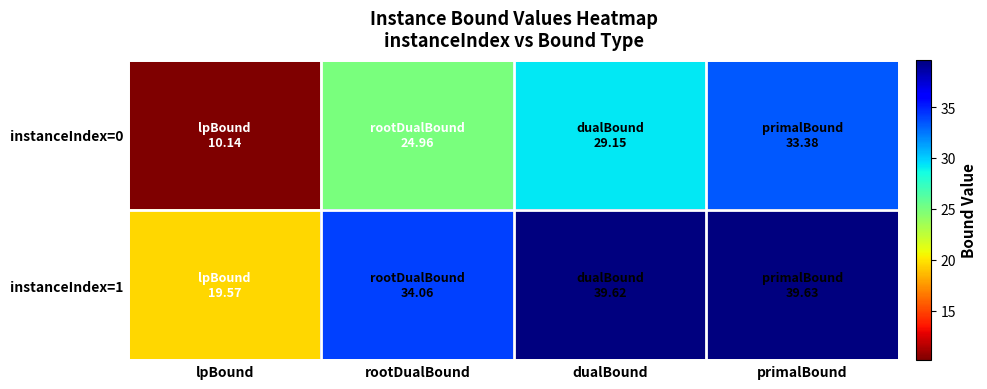

Which has a higher value, dualBound or lpBound?

dualBound